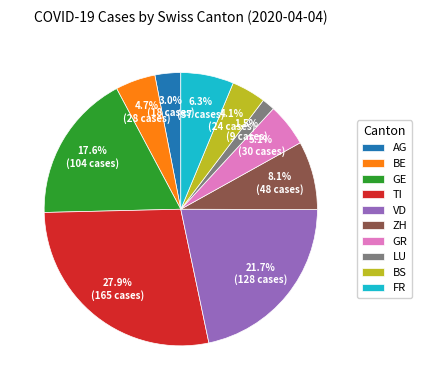

Is TI the majority of the pie?

No